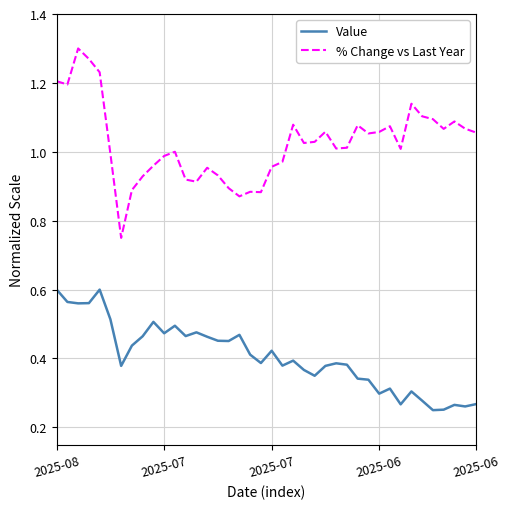

What are all the series names shown in the legend?

Value, % Change vs Last Year